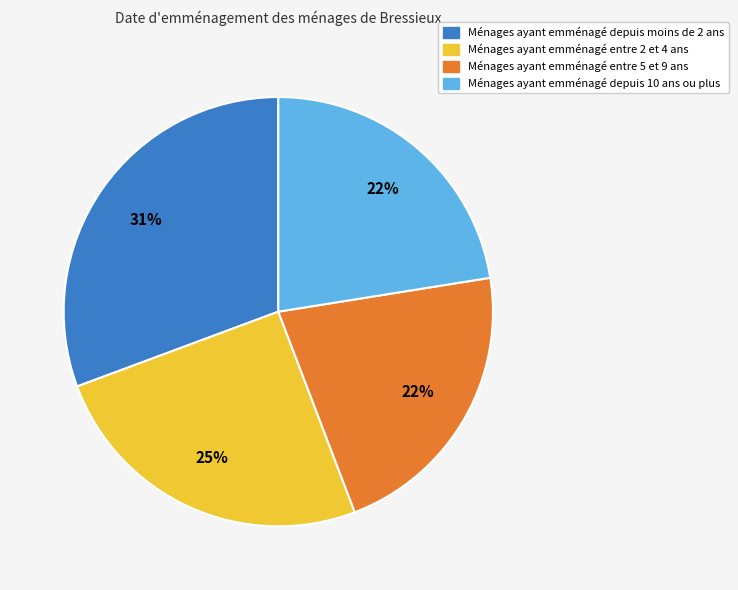

Does any single category account for the majority?

No